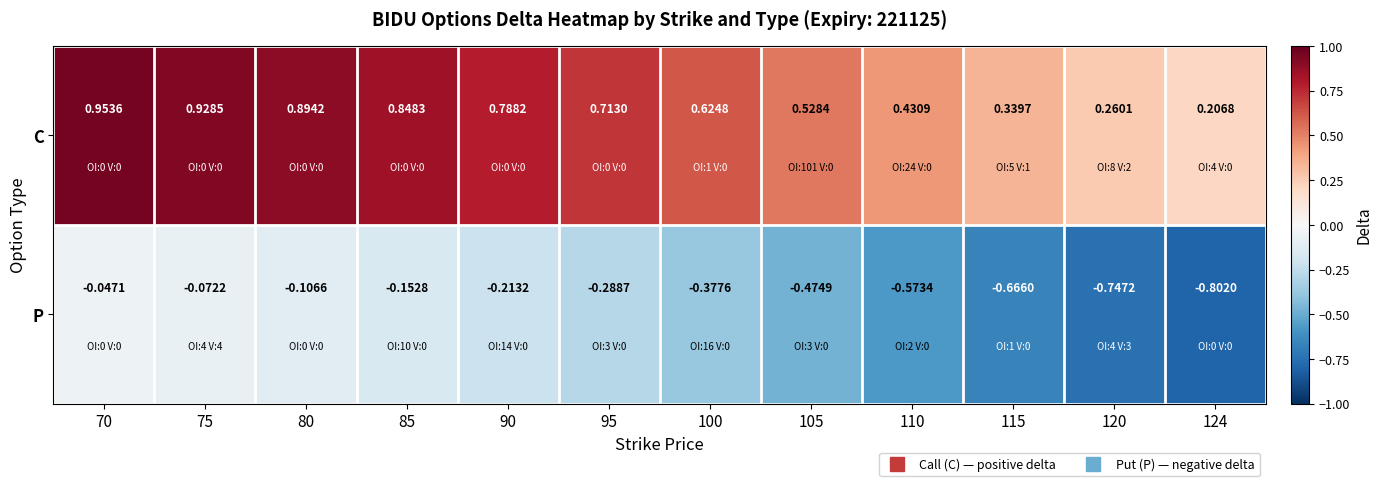

Is the value of P at 120 greater than the value of C at 100?

No